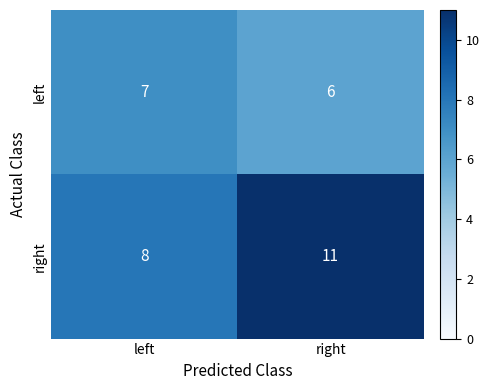

Reading left to right, extract all data points from this chart.

left: left=7	right=6
right: left=8	right=11